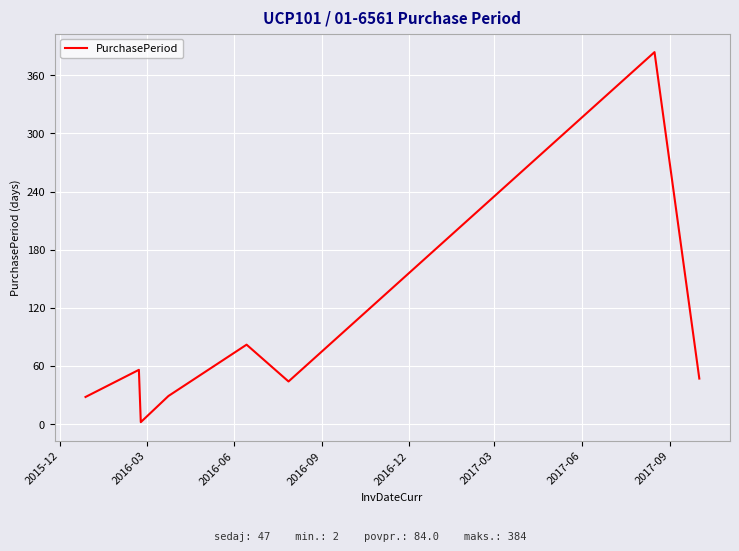

What is the sum of all values?

672